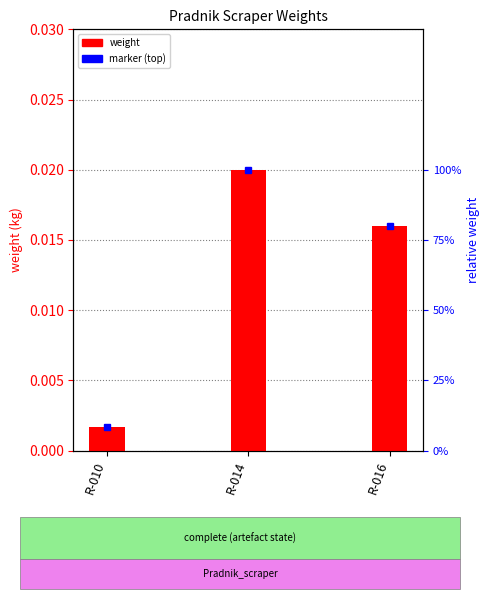

The chart shows a value of 0.0 at R-014. True or false?

False